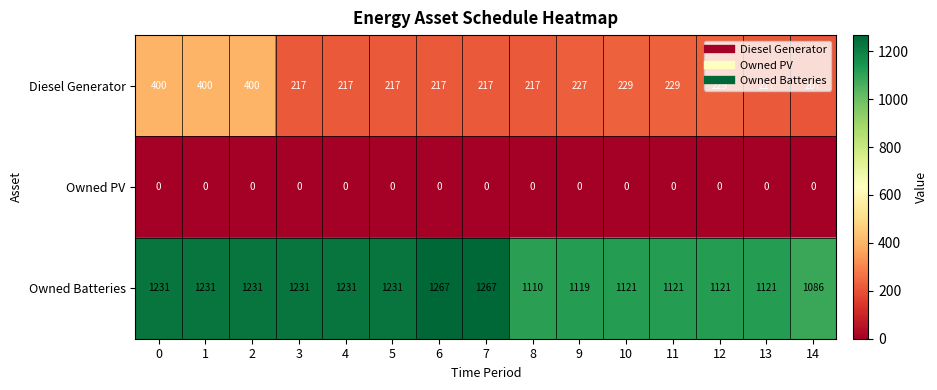

What is the sum of all Diesel Generator values?

3840